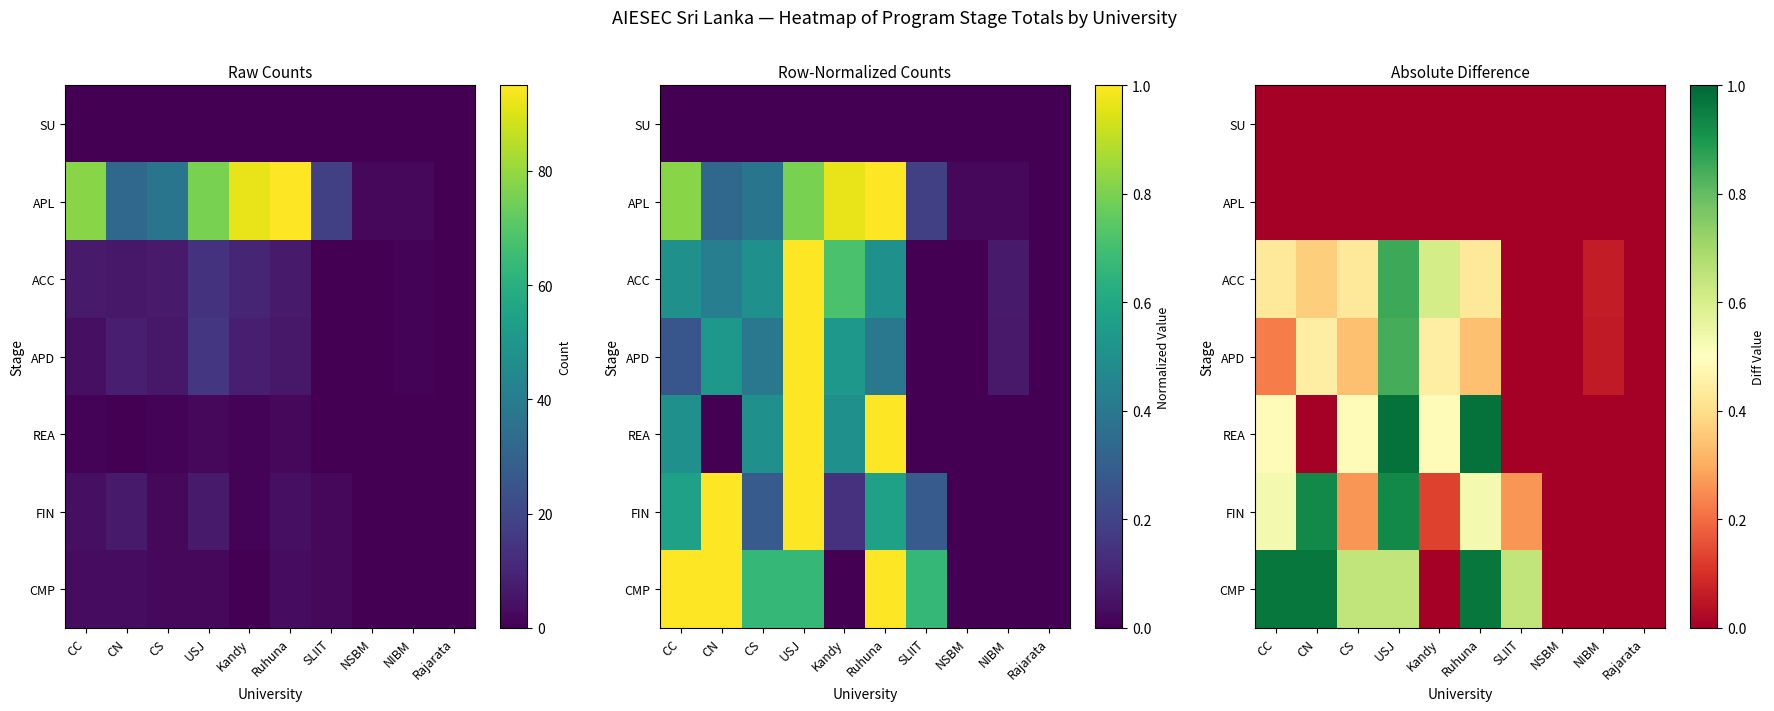

Is the value of ACC at NIBM greater than the value of FIN at Ruhuna?

No